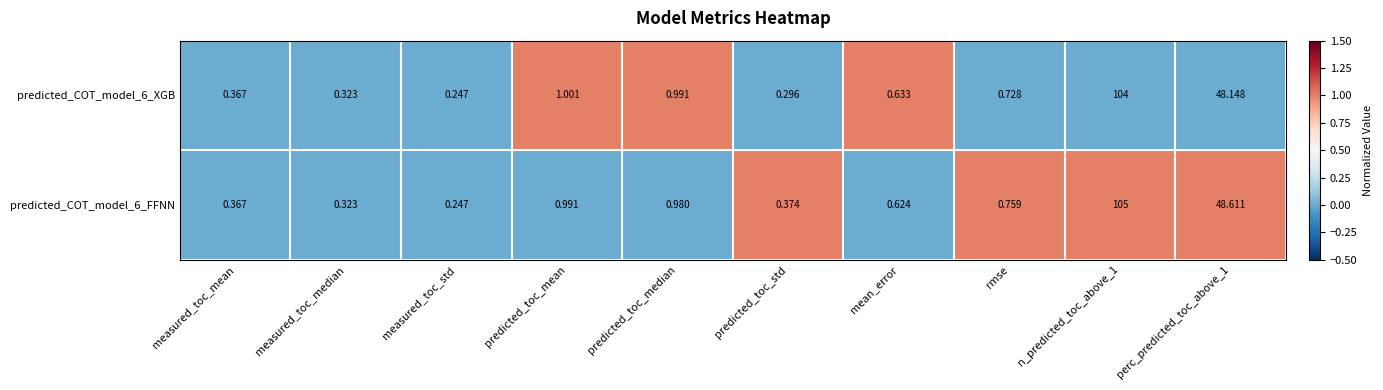

Is the value of predicted_COT_model_6_XGB at n_predicted_toc_above_1 greater than the value of predicted_COT_model_6_FFNN at n_predicted_toc_above_1?

No